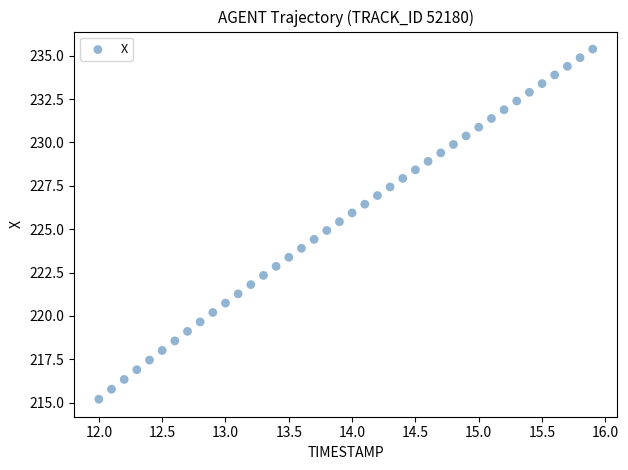

What is the range of X values (max minus min)?

3.9